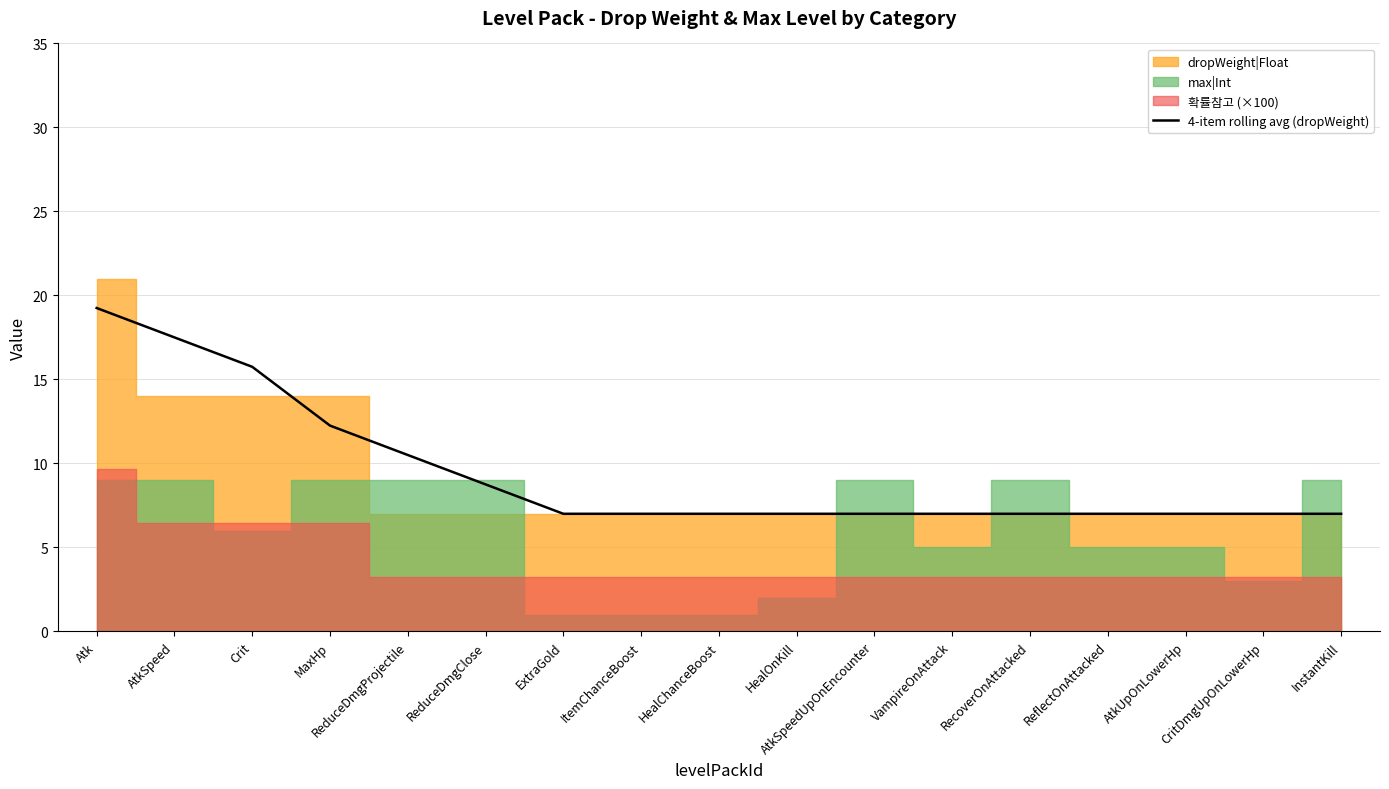

What is the sum of all values?

161.0